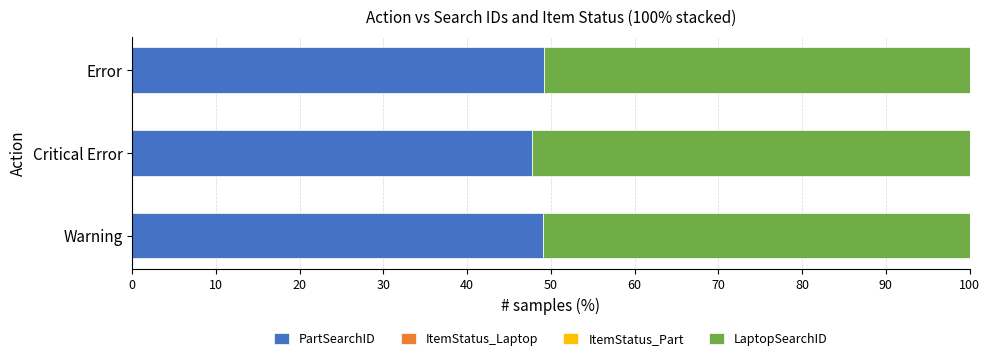

The PartSearchID series shows 10.2 at Warning. True or false?

False